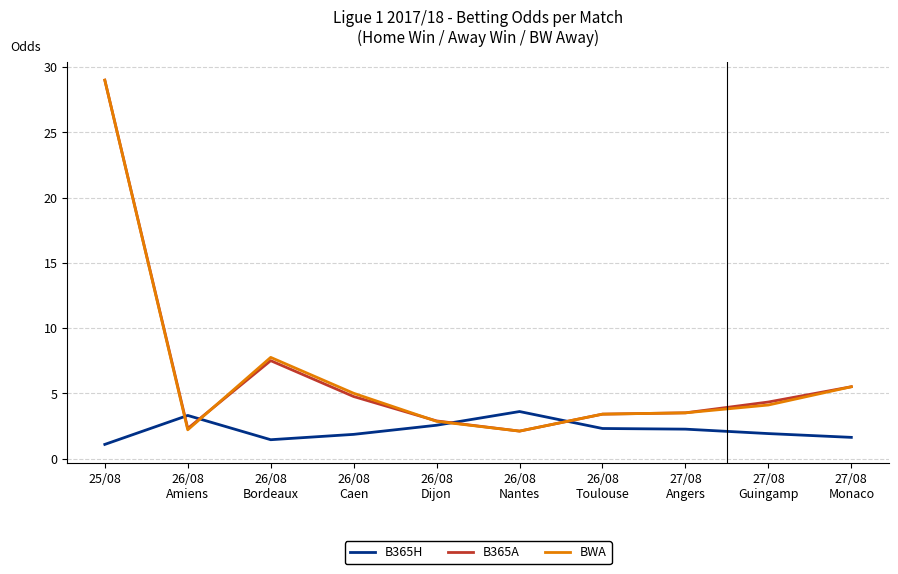

At how many categories does at least one series exceed 15?

1